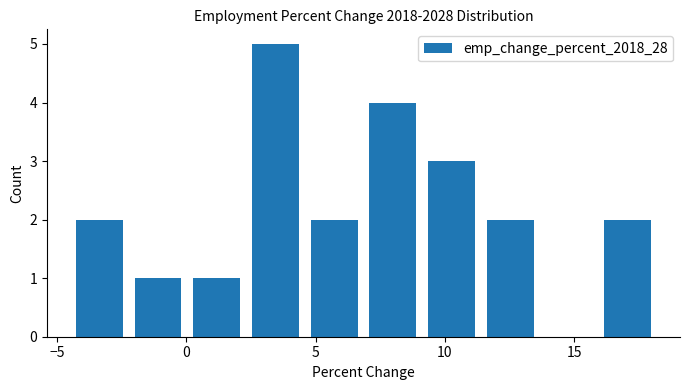

Reading left to right, list every bar in this chart as the range it spans on the x-axis followed by its height. Neither the bar edges nor the heights are printed on the chart, so give them approximately, as read against the axes.

-4.5 to -2.0: 2
-2.0 to 0.0: 1
0.0 to 2.5: 1
2.5 to 4.5: 5
4.5 to 7.0: 2
7.0 to 9.0: 4
9.0 to 11.5: 3
11.5 to 13.5: 2
13.5 to 16.0: 0
16.0 to 18.0: 2